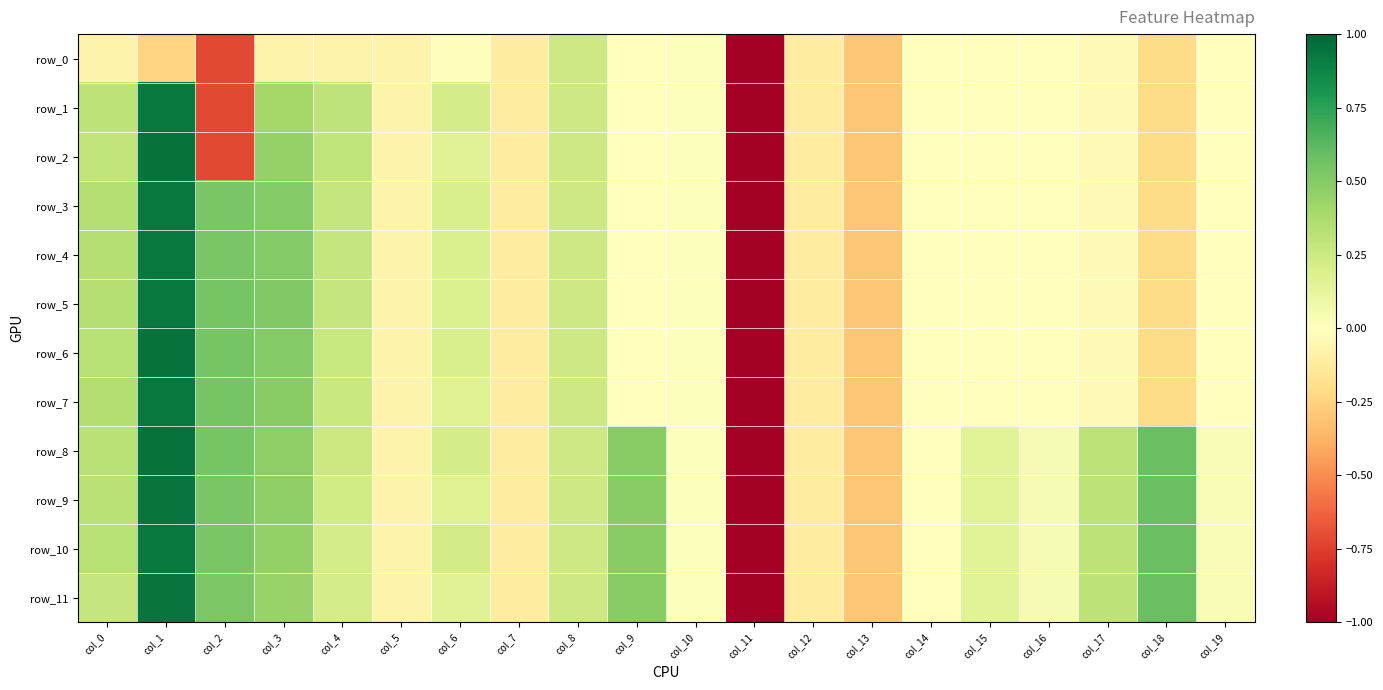

Which series changed the most between col_0 and col_6?

row_7